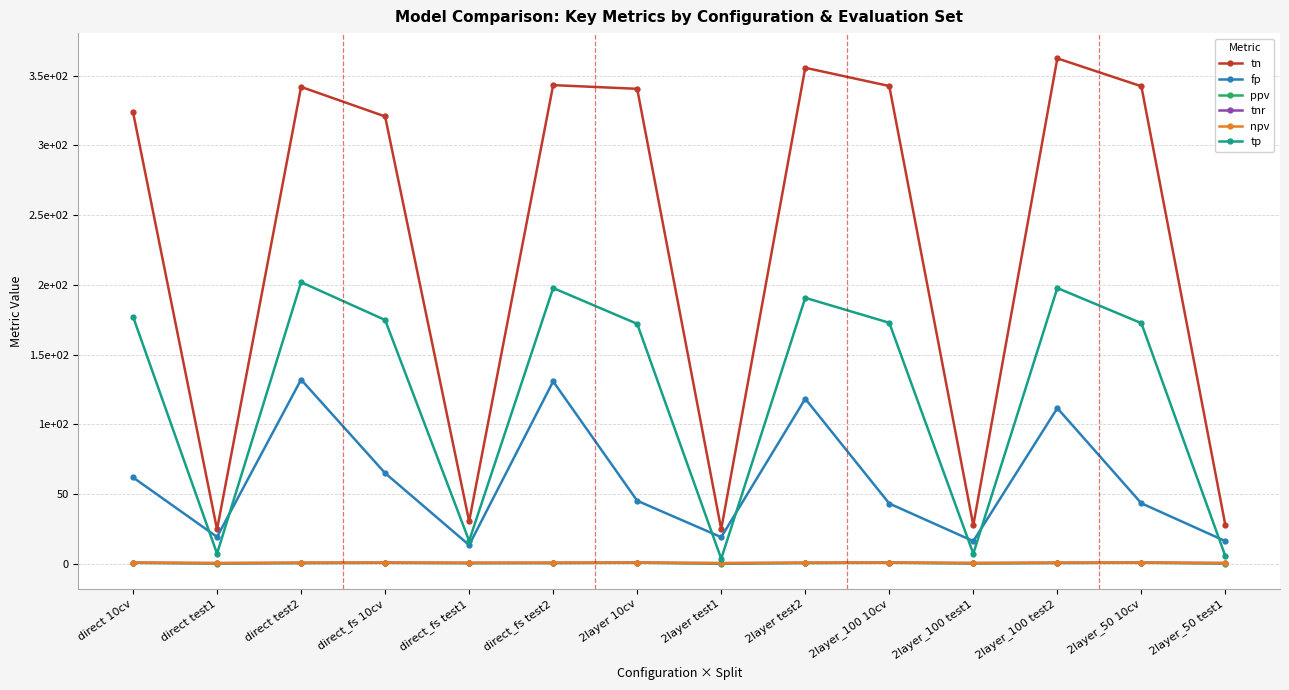

Where is tp nearest to the value 102?

2layer 10cv